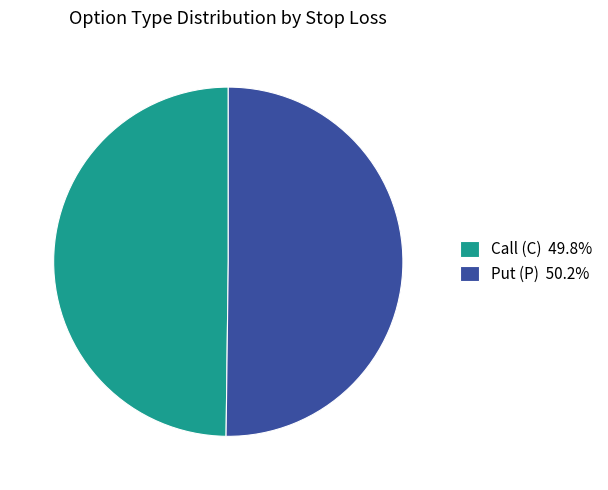

Is the sum of Call (C) 49.8% and Put (P) 50.2% greater than half?

Yes